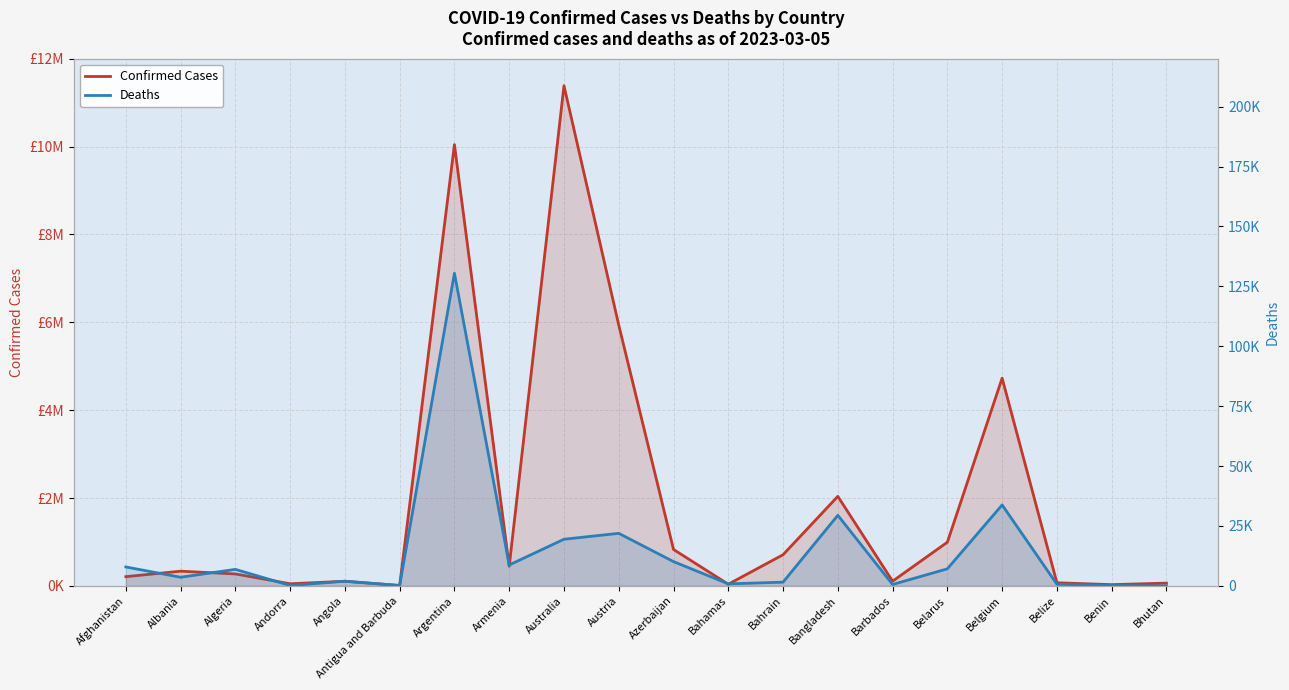

What is the highest value of the Deaths series?

130463